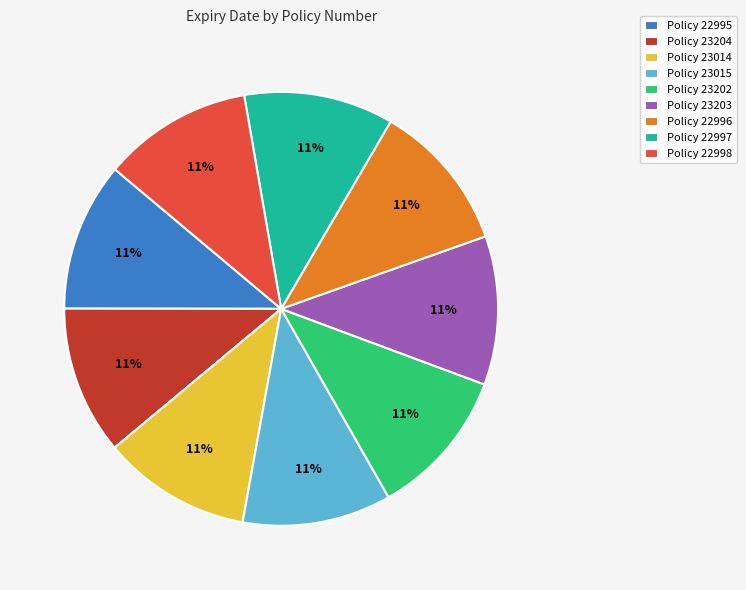

Is it true that Policy 22995 is 17% of the pie?

False